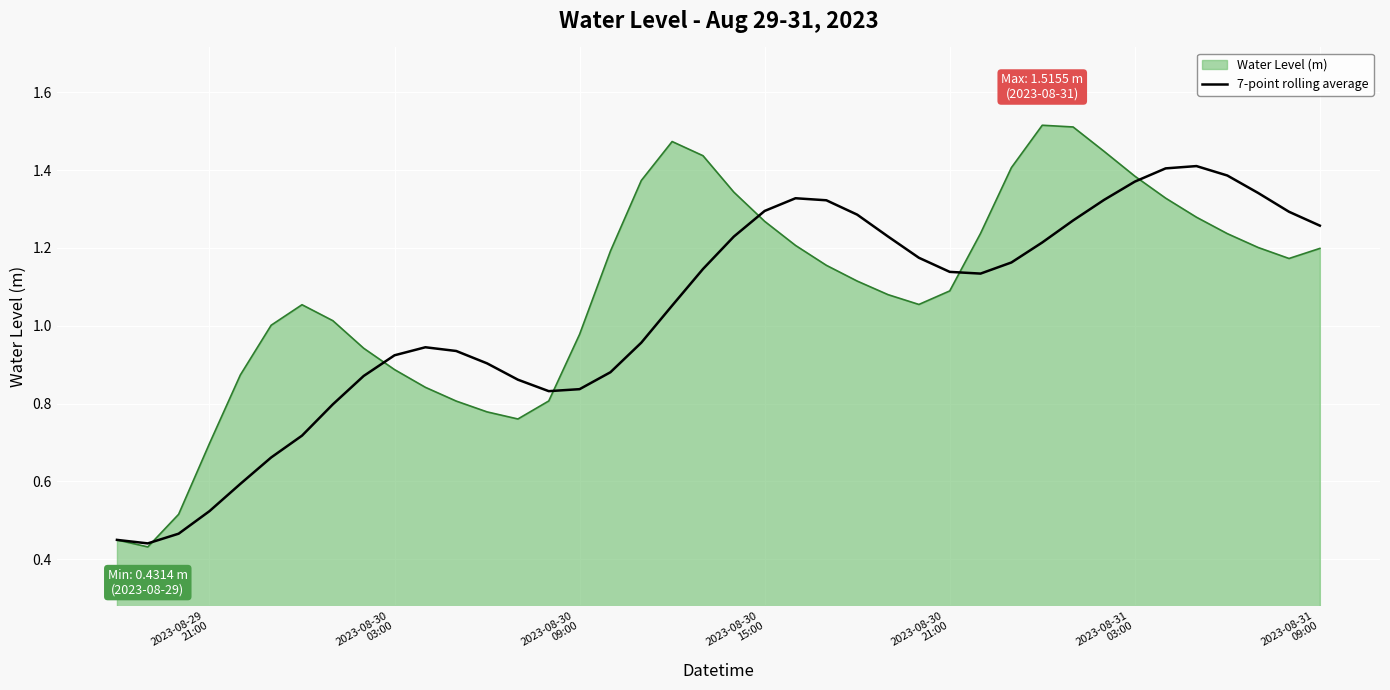

Which series has the largest range (max minus min)?

Water Level (m)